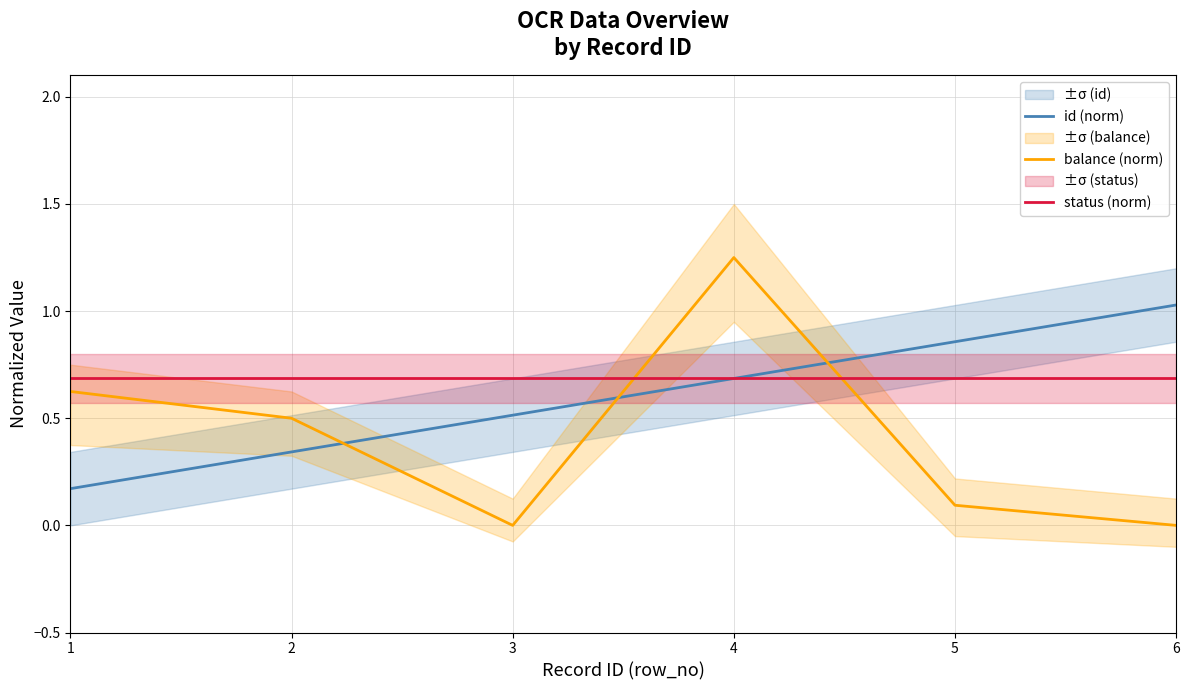

At 4, list the series in order from smallest to largest.

id (norm), status (norm), balance (norm)